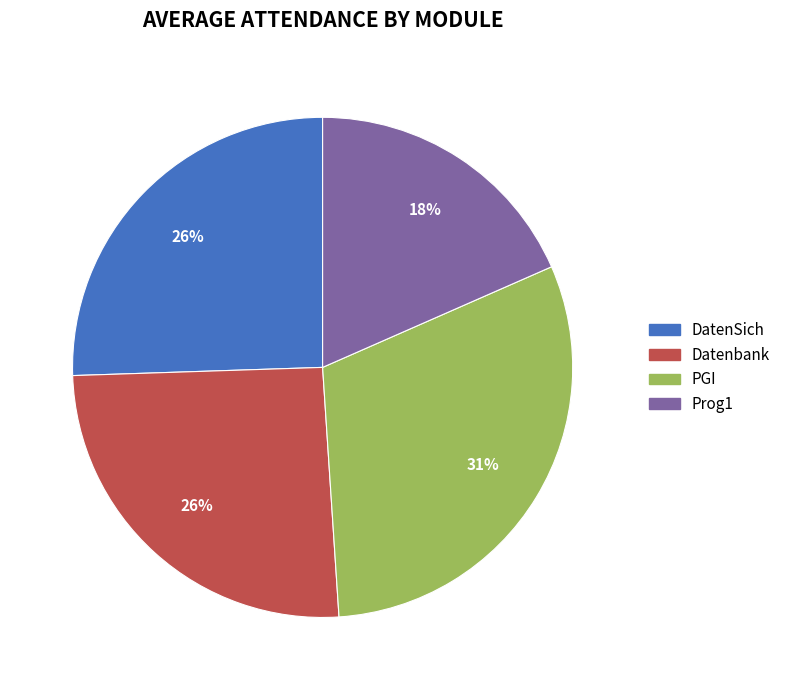

Which category has the biggest portion of the pie?

PGI